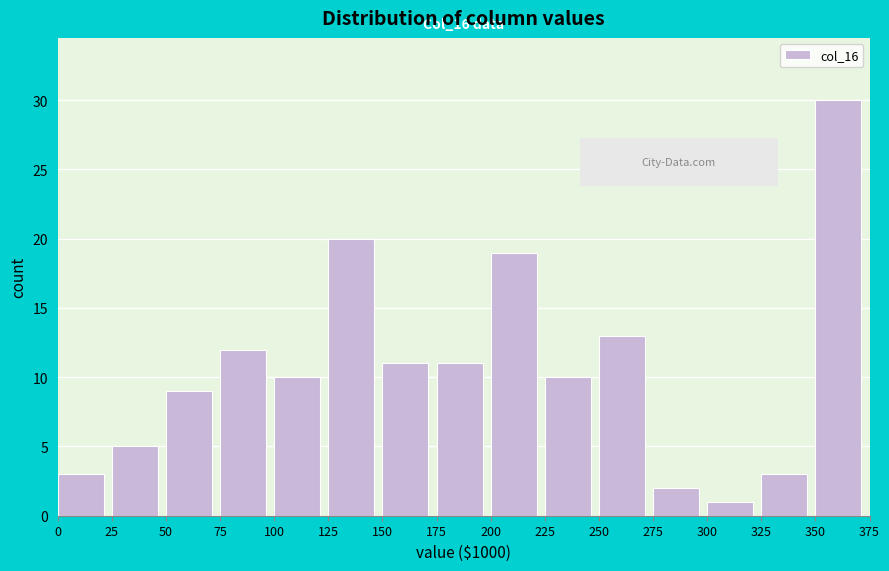

Over which range of the x-axis is the bar tallest?

350 to 375